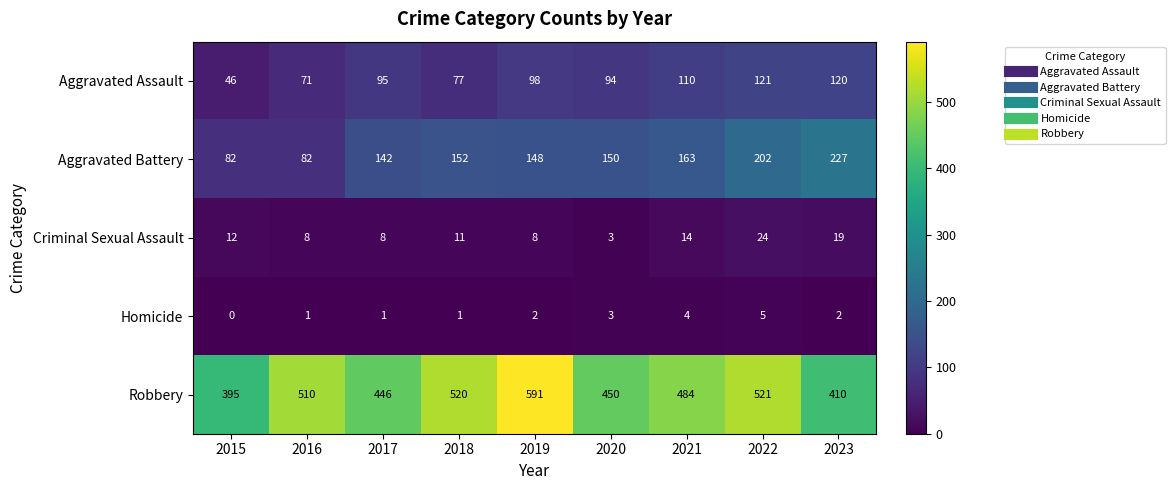

What is the total value across all series at 2015?

535